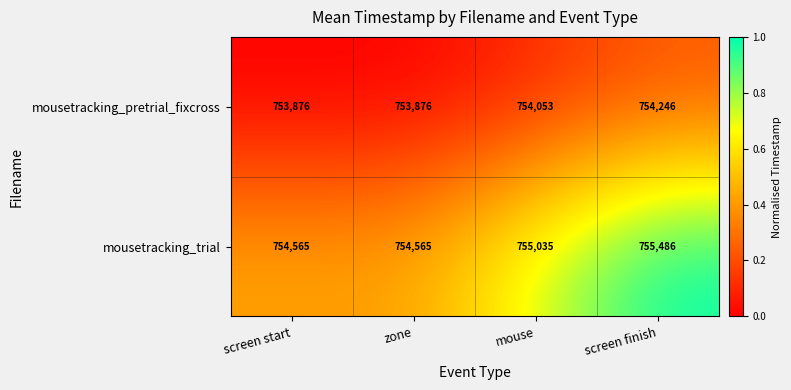

Between screen start and screen finish, which series saw the biggest shift?

mousetracking_trial